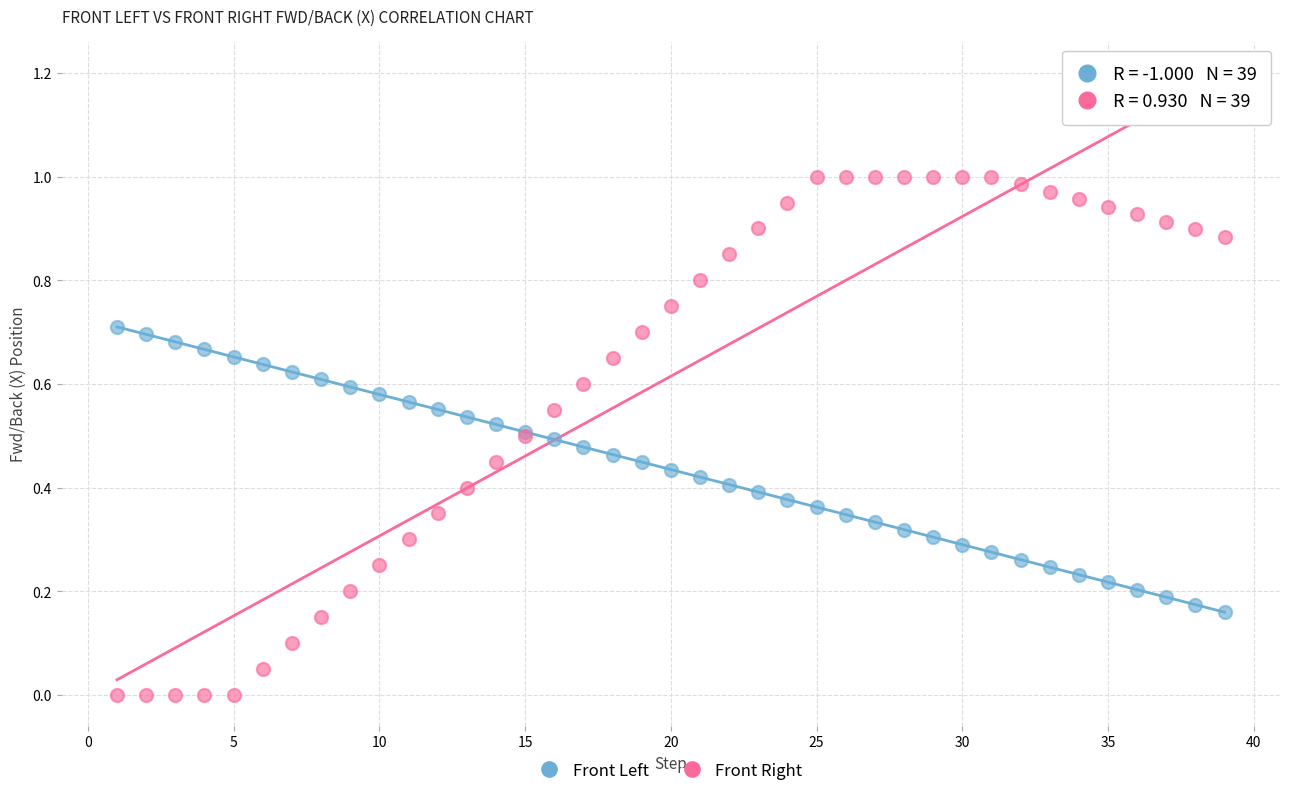

Which series has the largest Y range (max minus min)?

Front Right